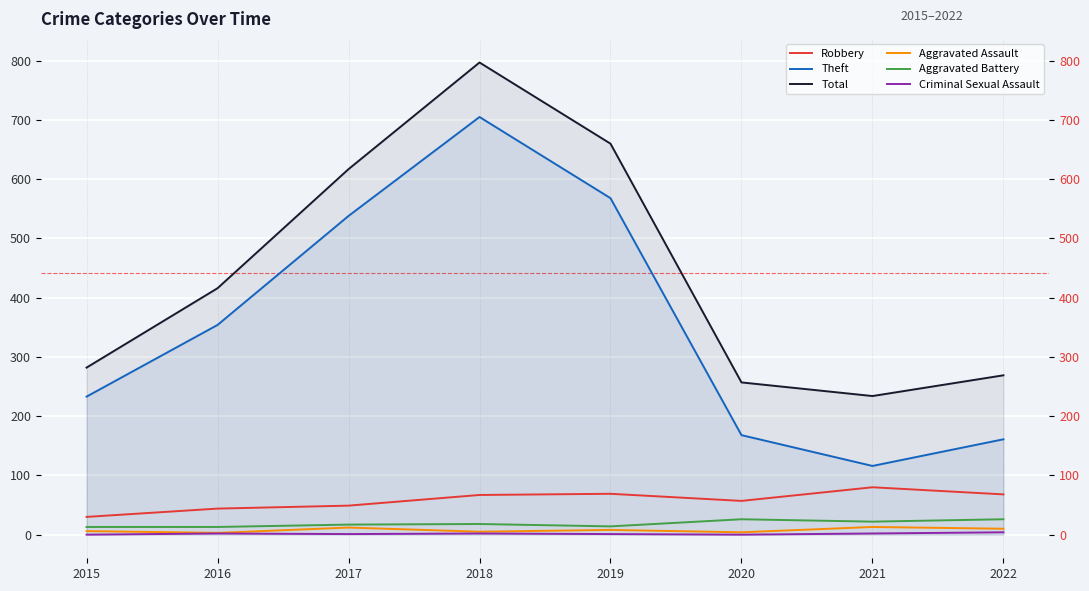

What is the value of the Aggravated Battery point at the 8th from the left?

26